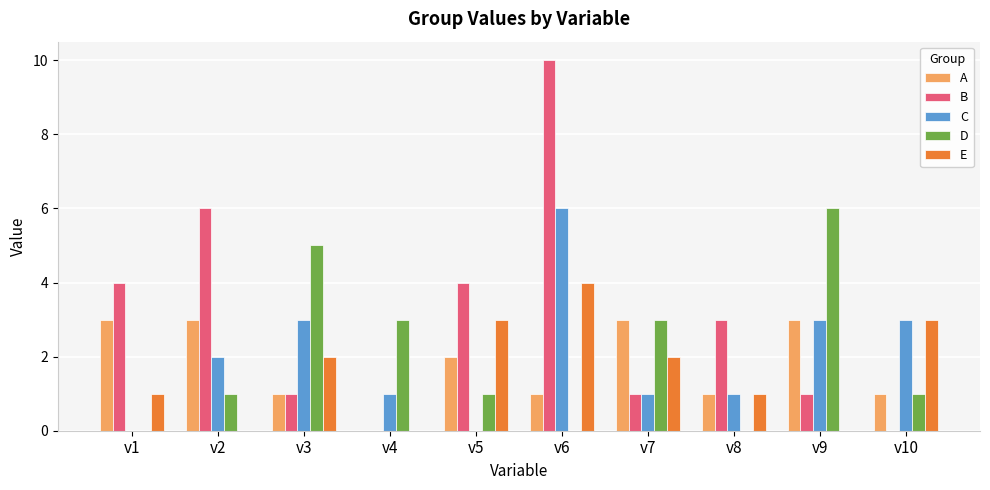

Reading left to right, transcribe all the data shown in this chart.

A: v1=3	v2=3	v3=1	v4=0	v5=2	v6=1	v7=3	v8=1	v9=3	v10=1
B: v1=4	v2=6	v3=1	v4=0	v5=4	v6=10	v7=1	v8=3	v9=1	v10=0
C: v1=0	v2=2	v3=3	v4=1	v5=0	v6=6	v7=1	v8=1	v9=3	v10=3
D: v1=0	v2=1	v3=5	v4=3	v5=1	v6=0	v7=3	v8=0	v9=6	v10=1
E: v1=1	v2=0	v3=2	v4=0	v5=3	v6=4	v7=2	v8=1	v9=0	v10=3